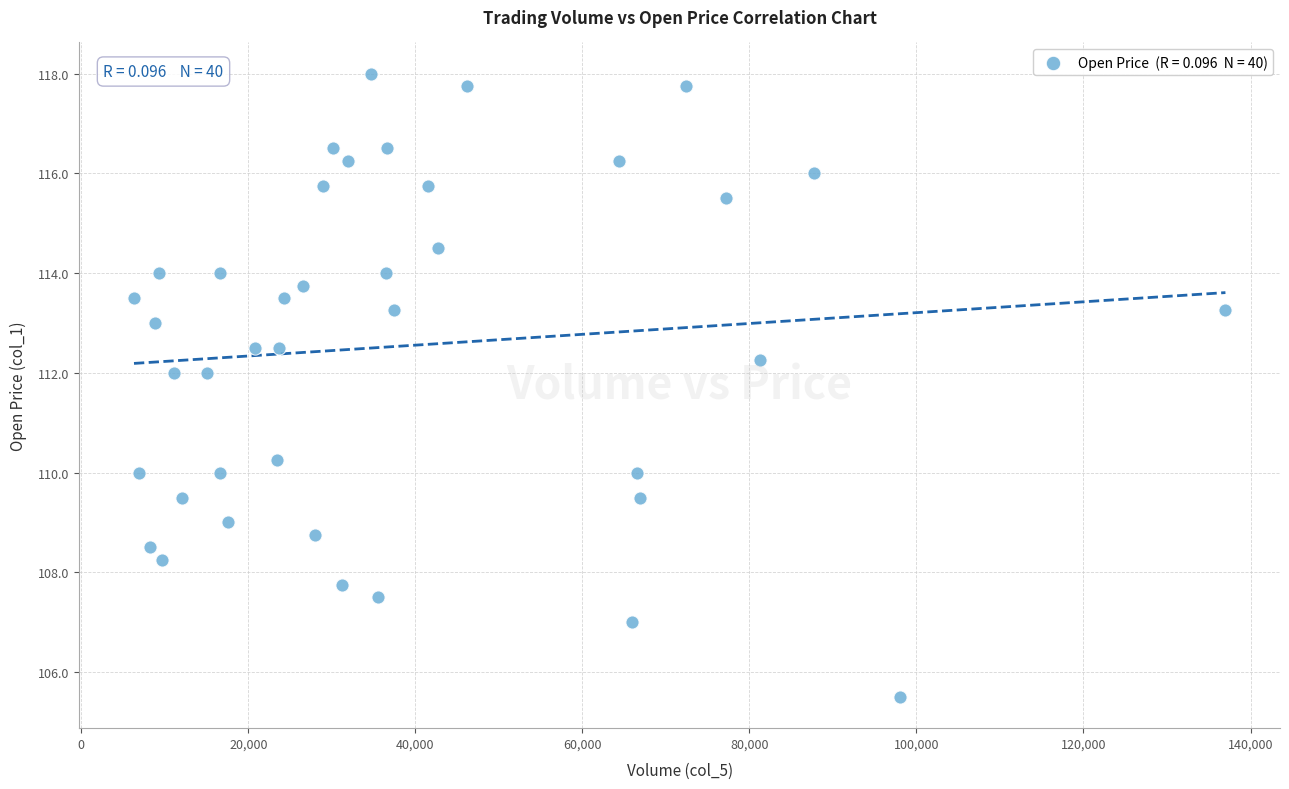

What is the range of X values (max minus min)?

130690.0